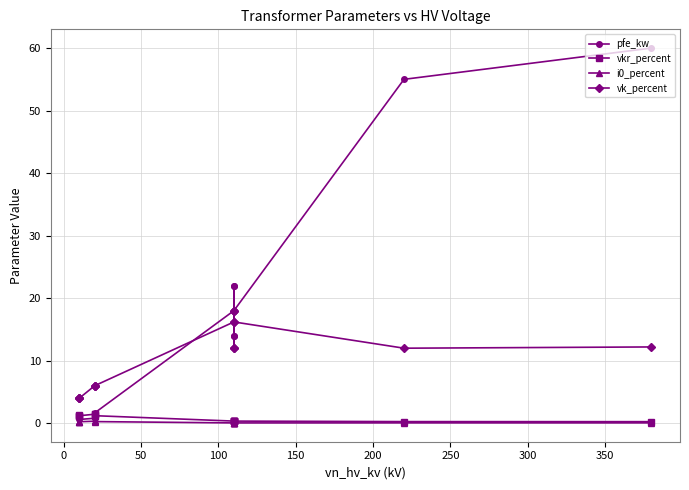

True or false: pfe_kw and vk_percent intersect in this chart.

True